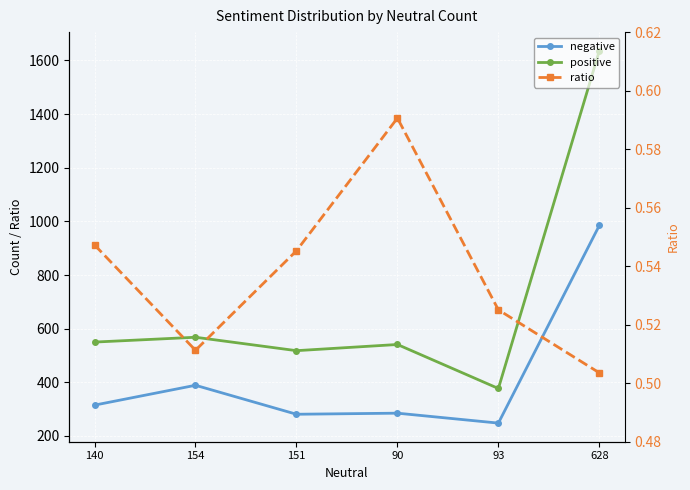

True or false: ratio and positive cross at least once.

False